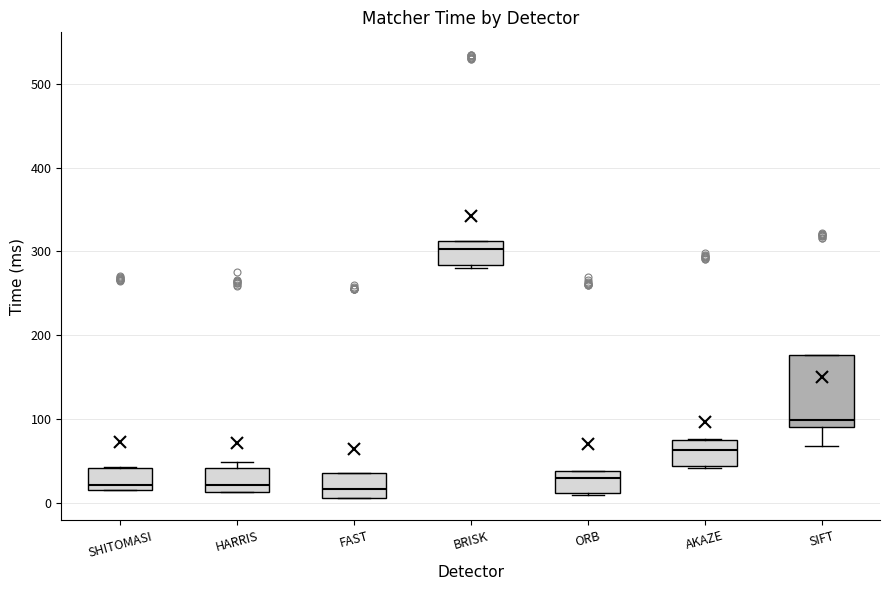

Which box is the tallest, from its lower edge to its upper edge?

SIFT